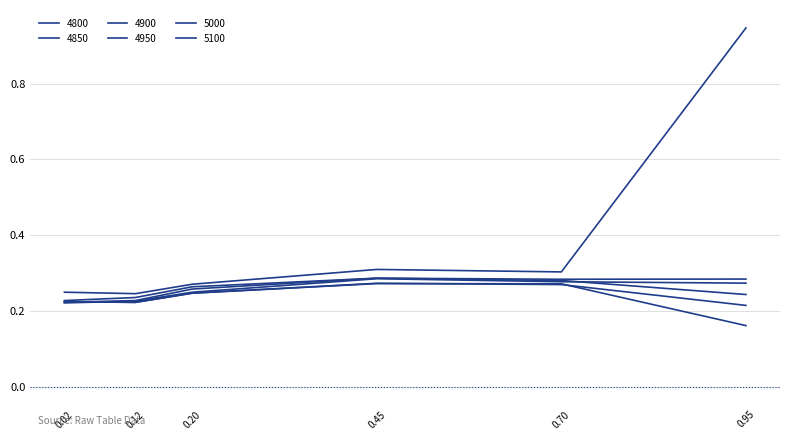

Does the chart display data point markers on the line(s)?

No